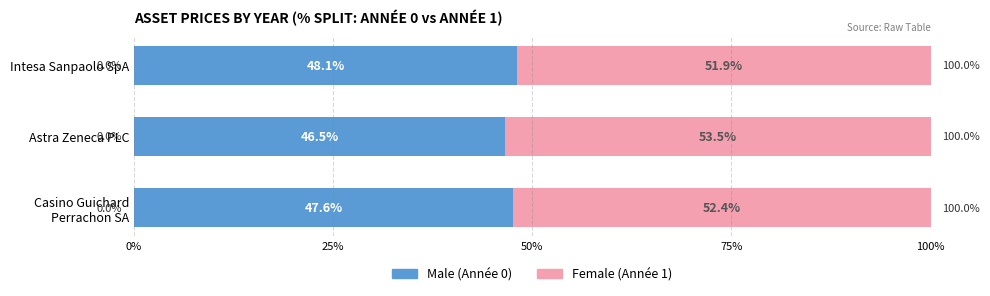

What is the total value across all series at Astra Zeneca PLC?

100.0